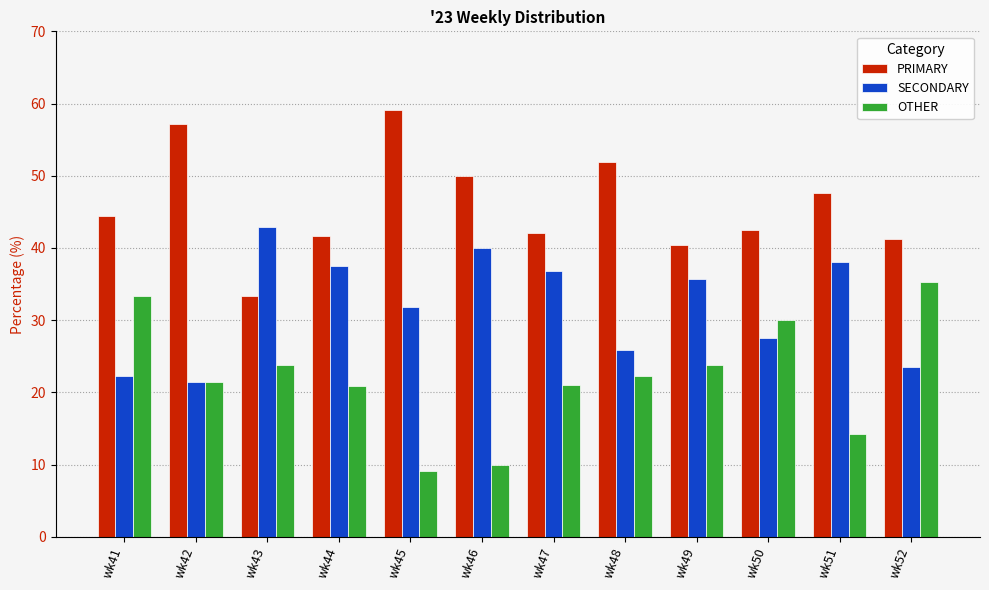

Are the bars grouped side by side (vs. stacked)?

Yes